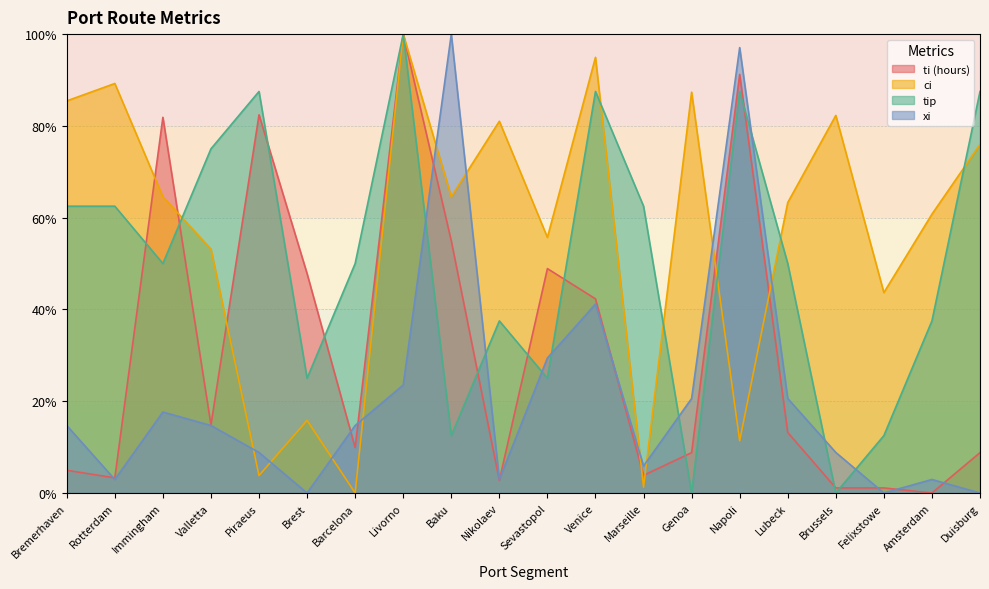

What is the greatest value displayed?

100.0